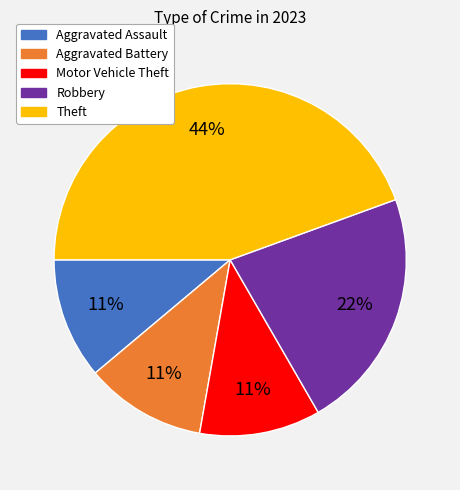

To the nearest percent, what is the average slice percentage?

20%